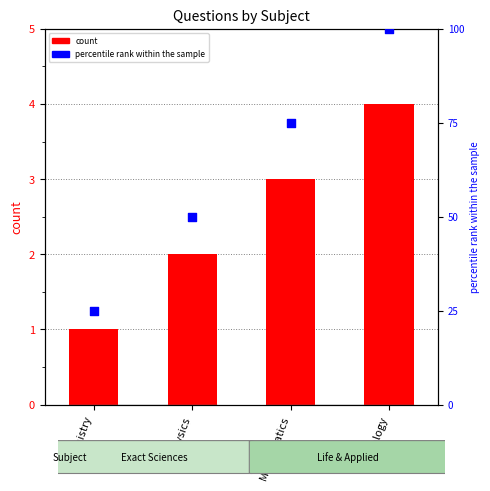

What are all the series names shown in the legend?

count, percentile rank within the sample